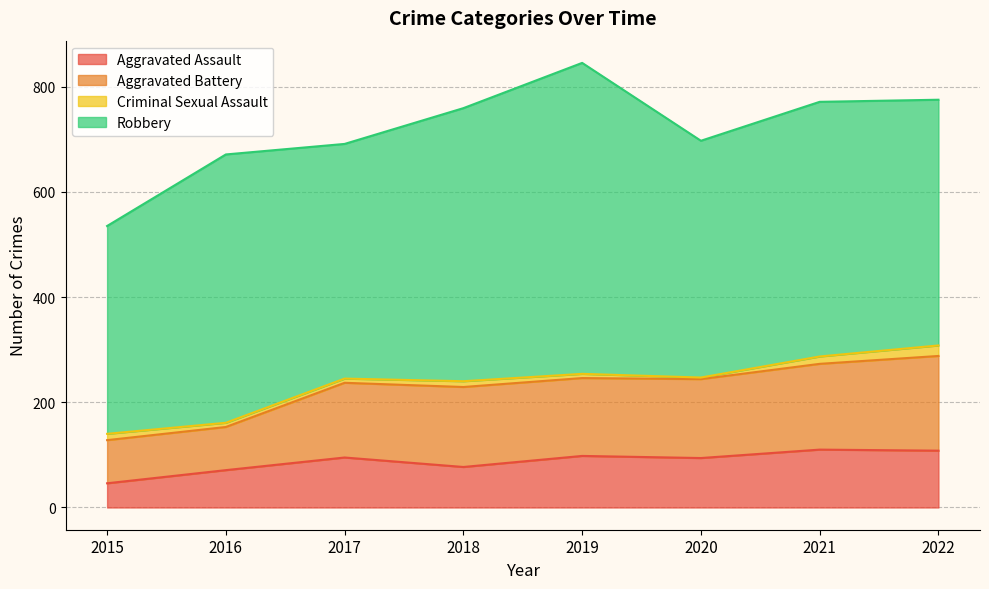

Is it true that Aggravated Assault equals 95 at 2017?

True